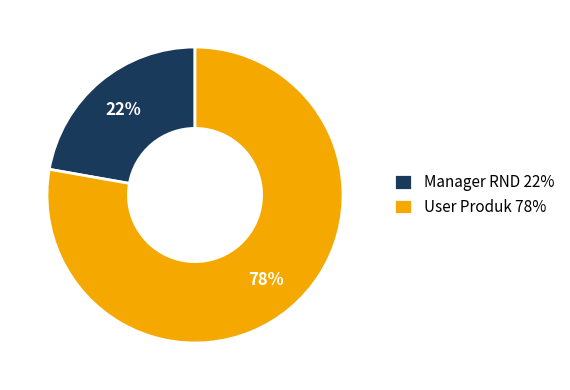

Combined, do Manager RND 22% and User Produk 78% account for over 50%?

Yes